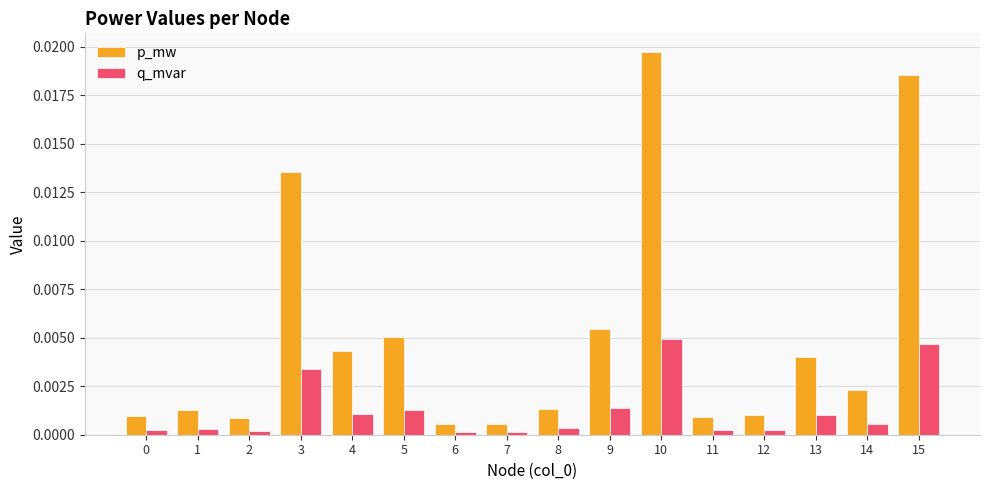

At which category is the sum across all series the highest?

10